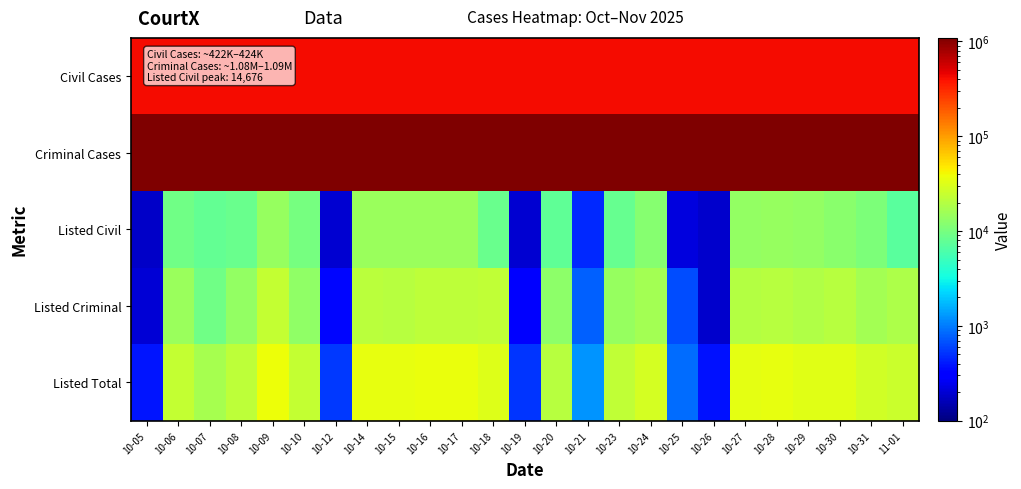

How many series are shown in this chart?

5